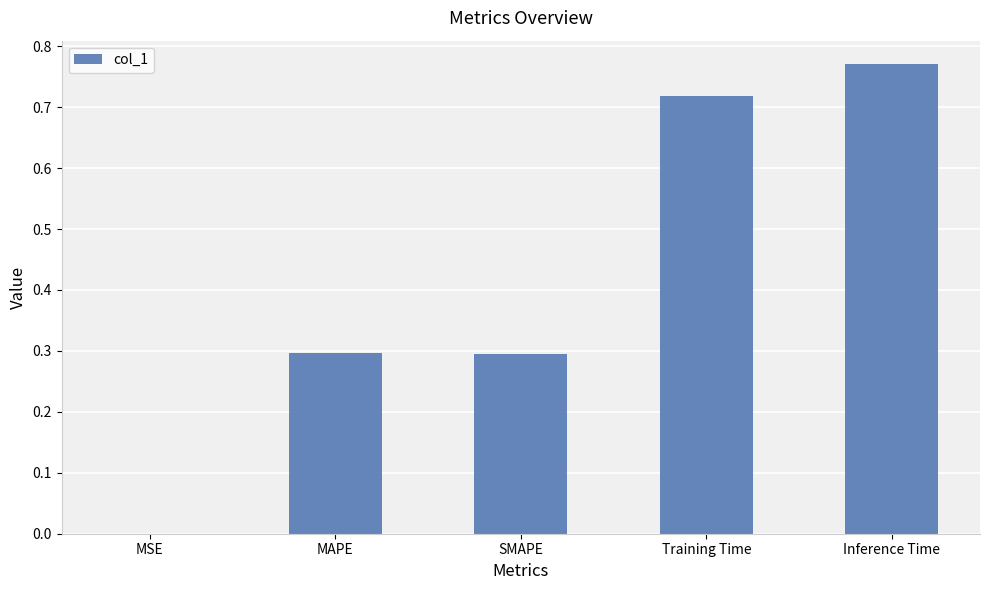

True or false: the data shows 0.3 at SMAPE.

True